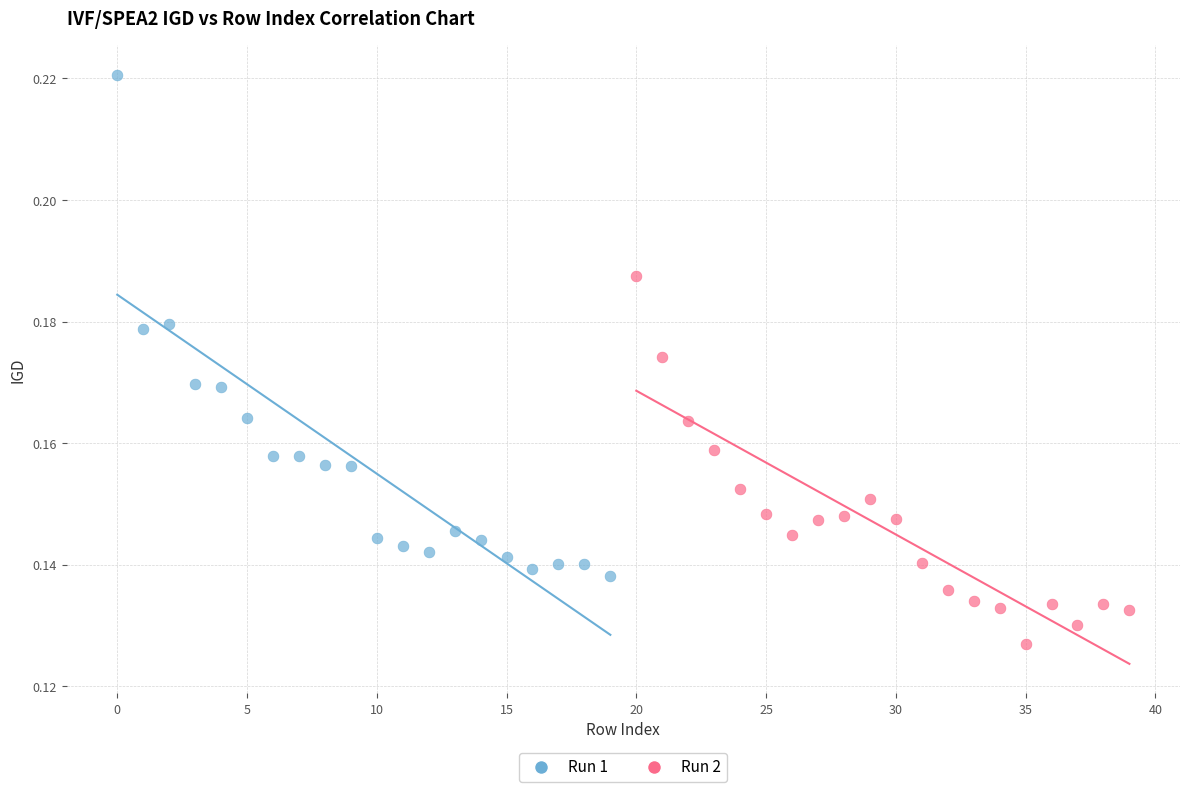

Which series has the widest spread of Y values?

Run 1